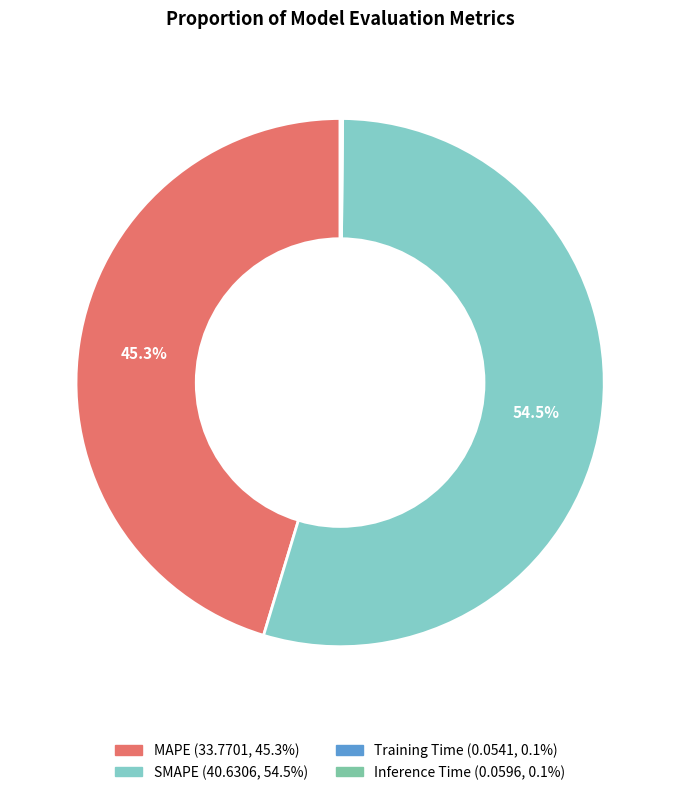

Is there a majority slice in this chart?

Yes